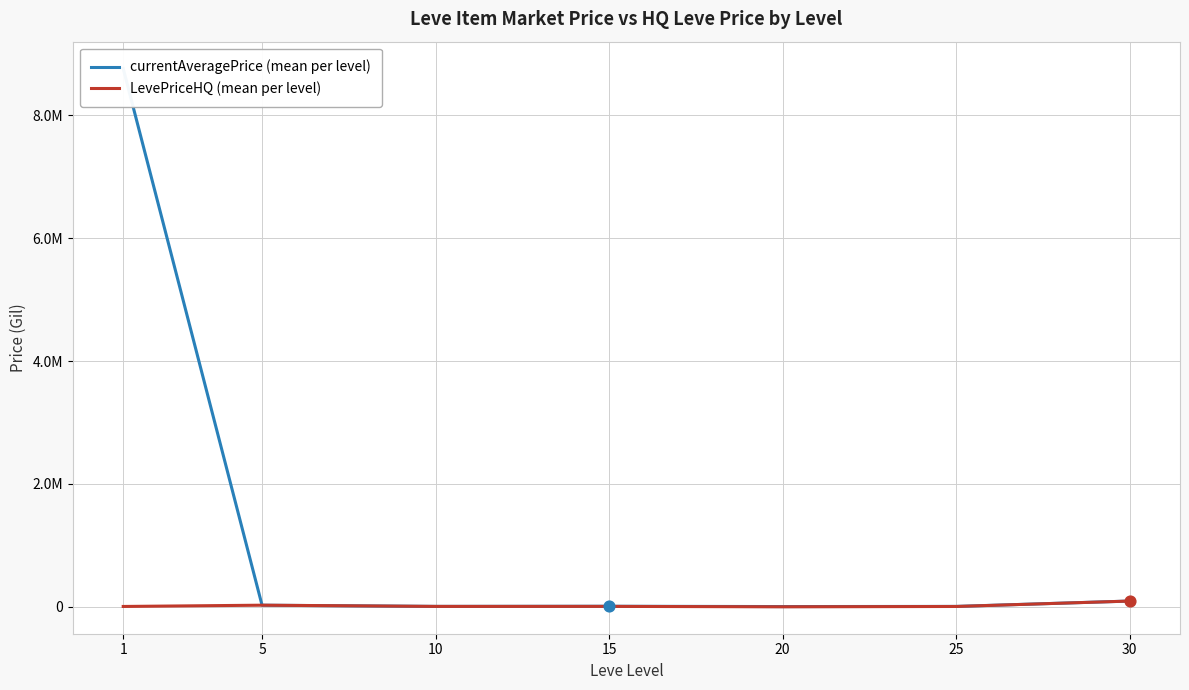

Is the value of LevePriceHQ (mean per level) at 1 greater than the value of currentAveragePrice (mean per level) at 15?

No